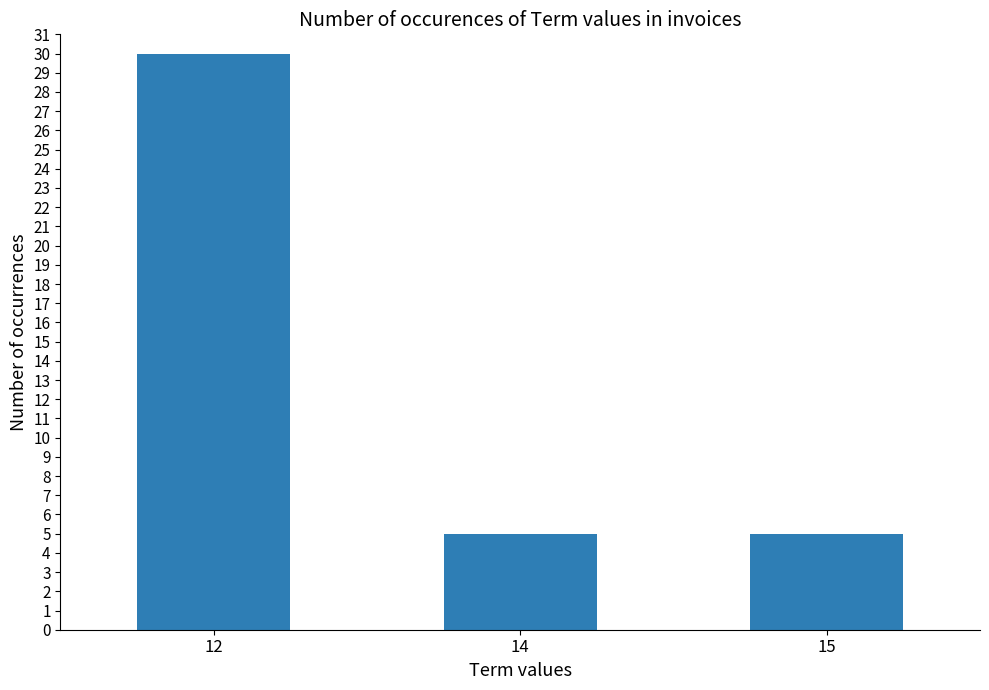

Count the values in the range 5 to 30.

3